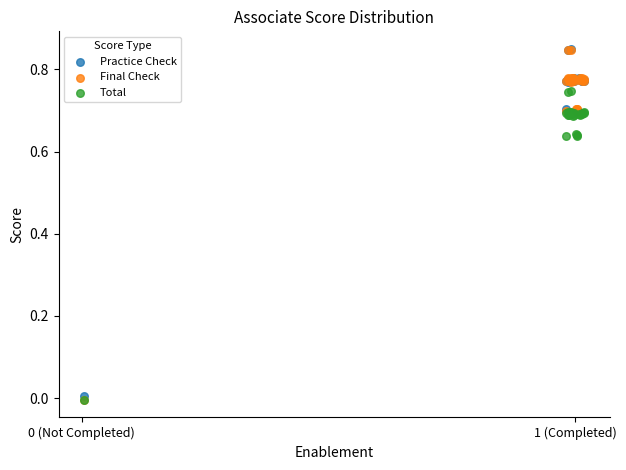

What are all the series names shown in the legend?

Practice Check, Final Check, Total